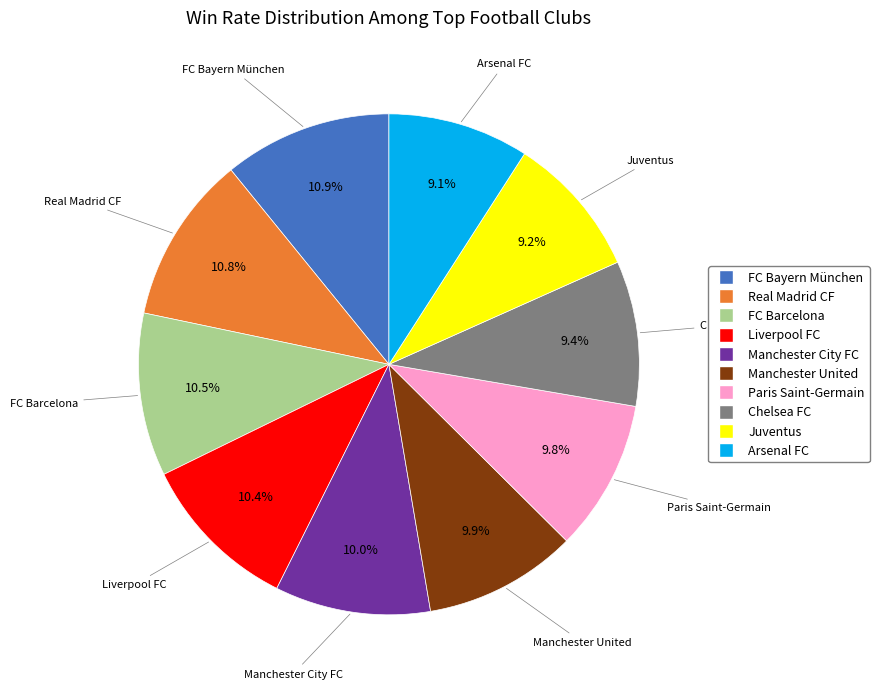

To the nearest percent, what percentage of the pie is Chelsea FC?

9%